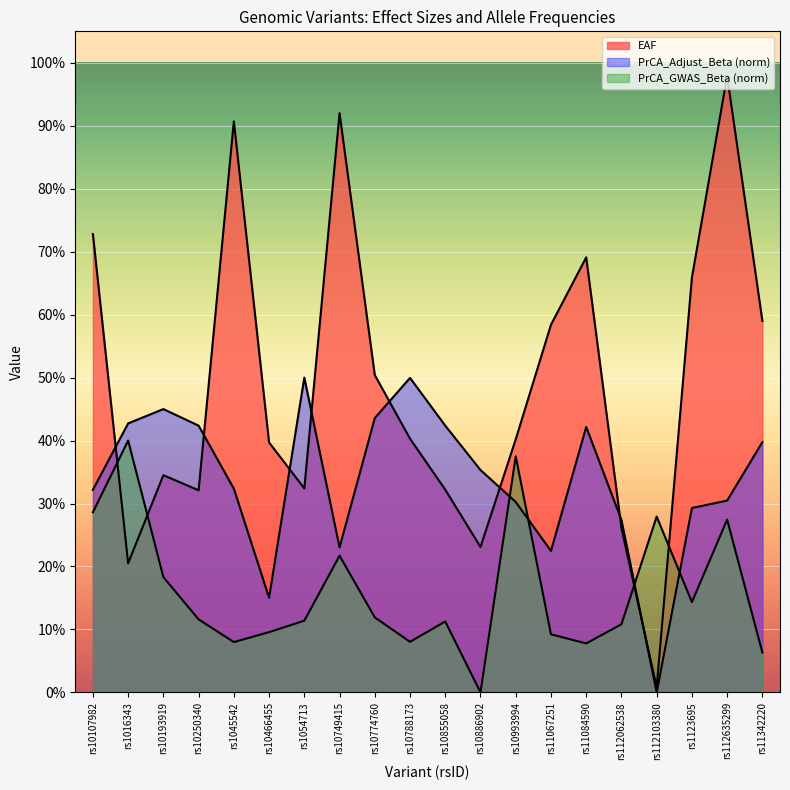

Between rs1054713 and rs112635299, which is larger?

rs112635299